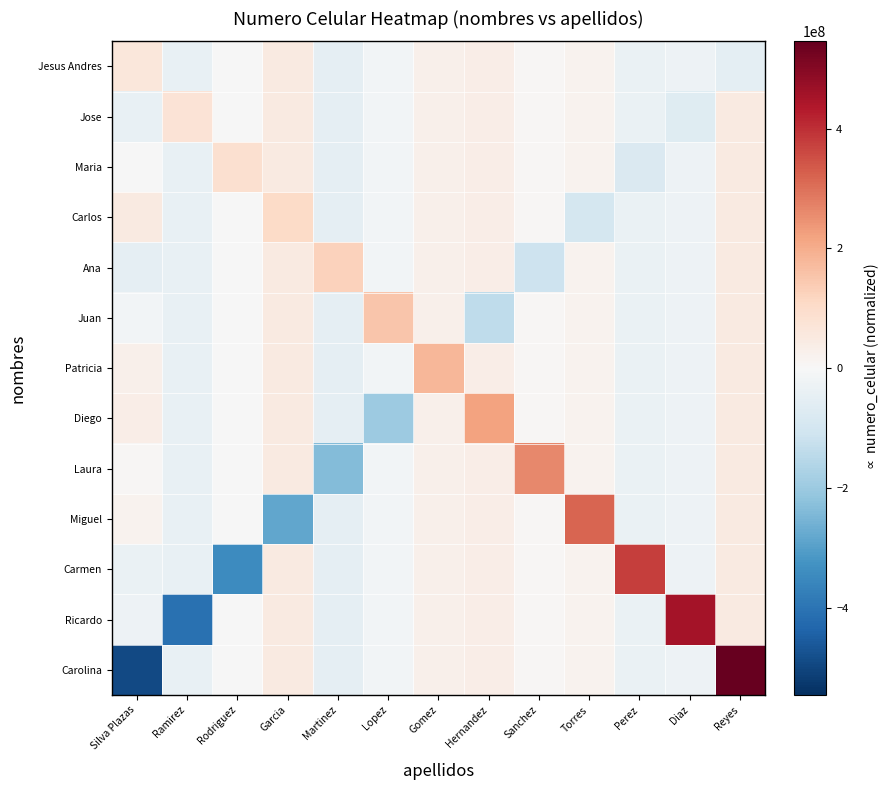

At which label does Diego reach its peak?

Hernandez